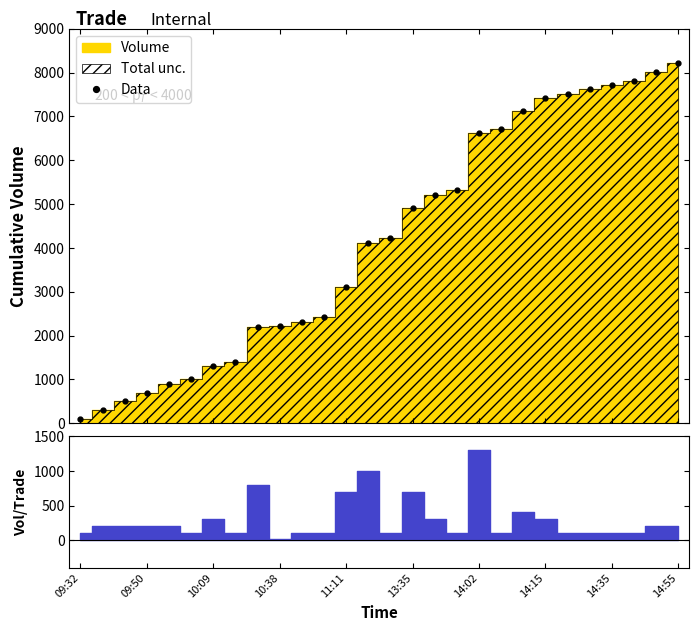

Count the number of data series in this chart.

1